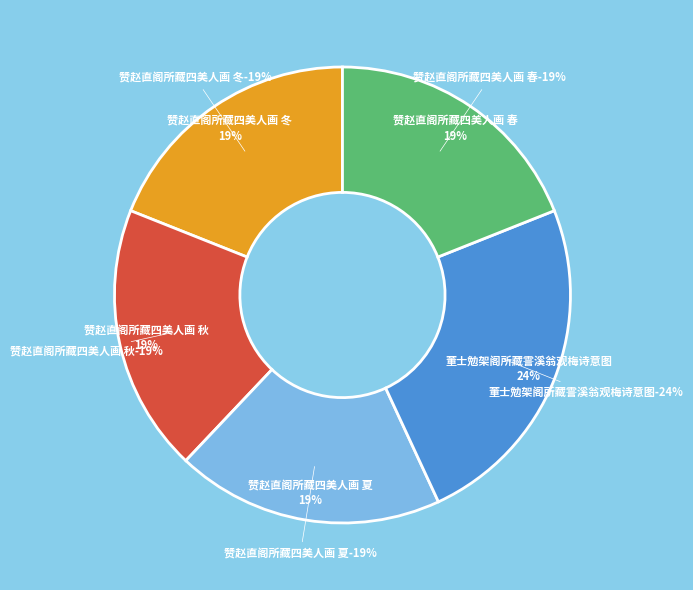

To the nearest percent, what is the average slice percentage?

20%